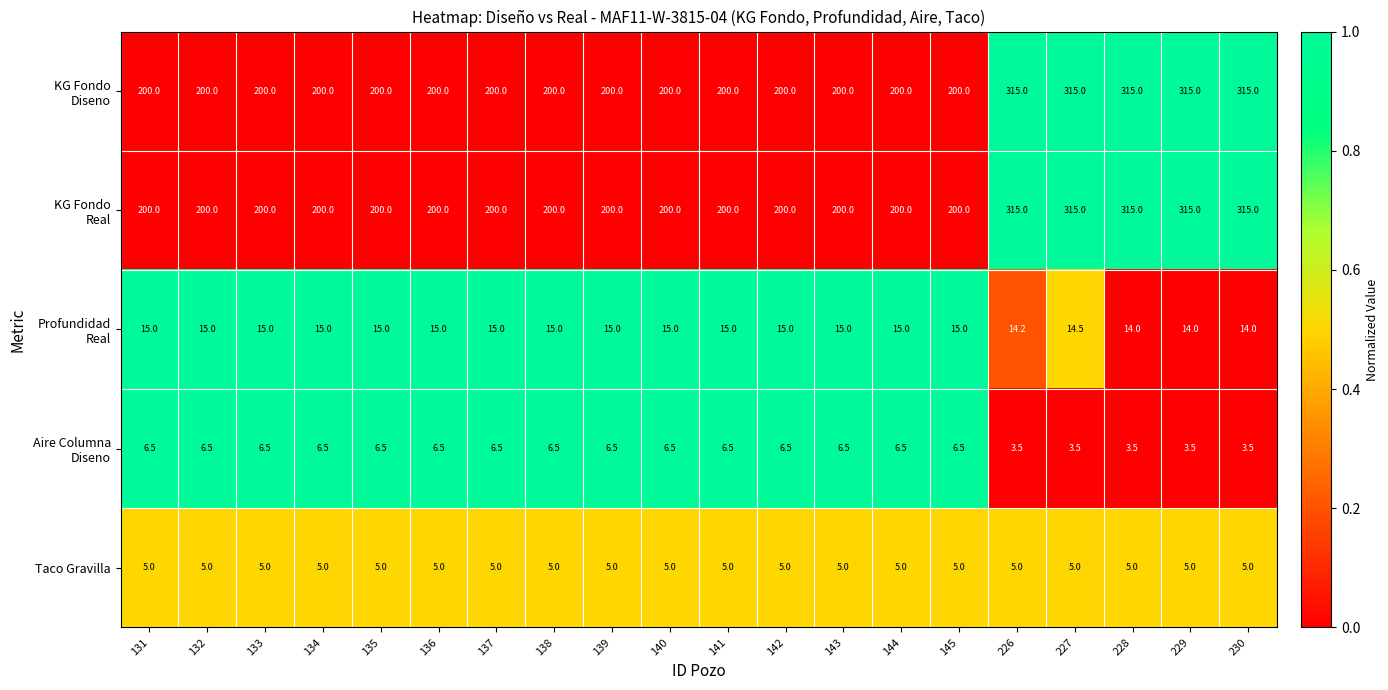

What is the total value across all series at 227?

653.0